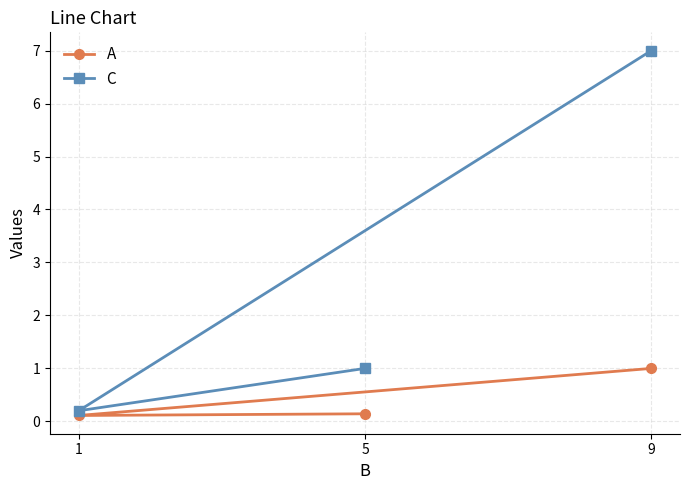

At how many categories does at least one series exceed 3?

1